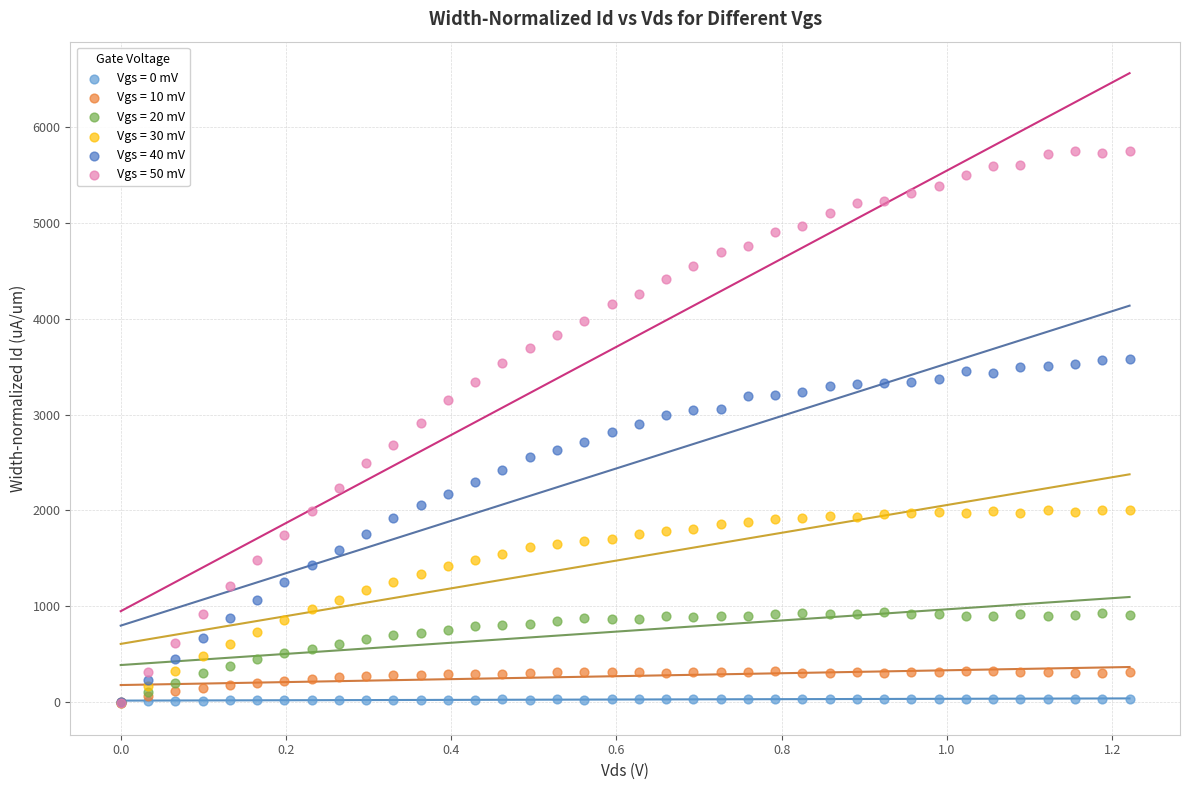

What are all the series names shown in the legend?

Vgs = 0 mV, Vgs = 10 mV, Vgs = 20 mV, Vgs = 30 mV, Vgs = 40 mV, Vgs = 50 mV